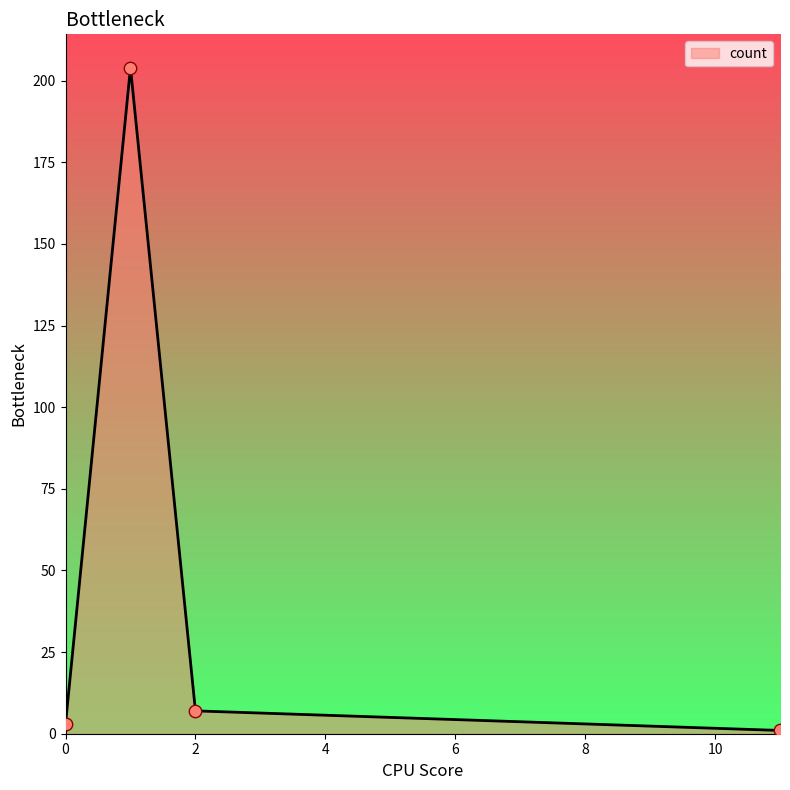

What is the difference between the maximum and minimum values?

203